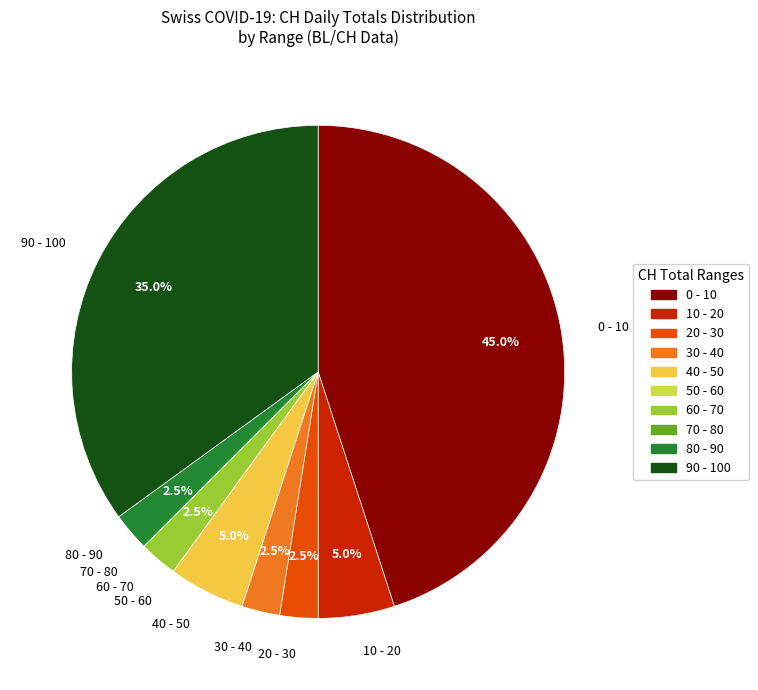

Which category has the biggest portion of the pie?

0 - 10